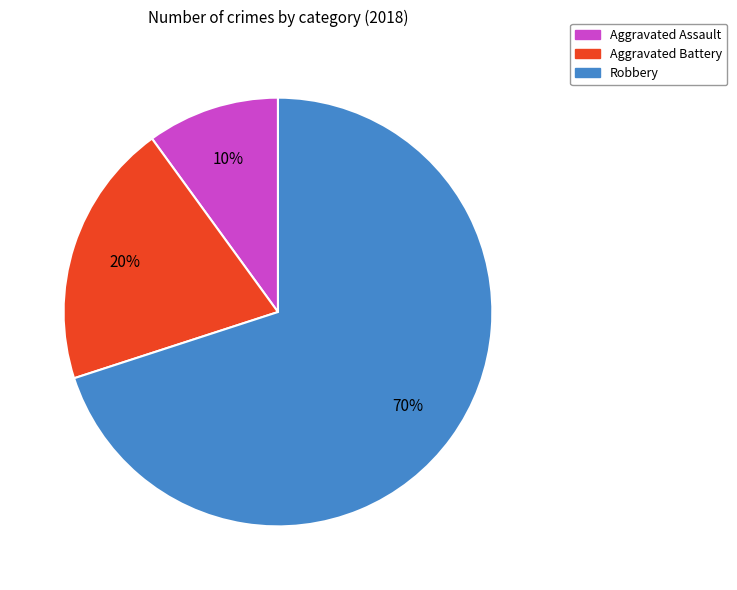

Is the sum of Aggravated Assault and Robbery greater than half?

Yes